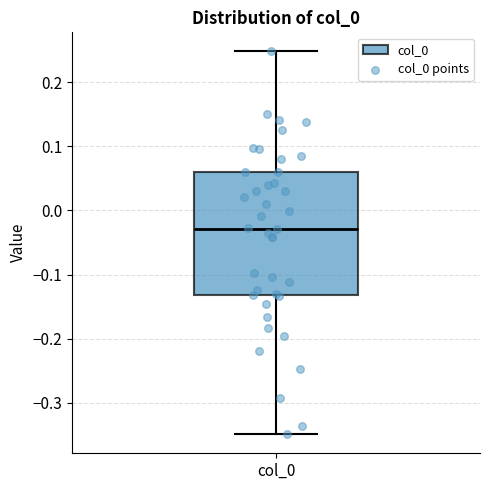

Where does the median line of the box for col_0 sit on the y-axis? The values are not printed on the chart, so give them approximately, as read against the axis.

-0.03